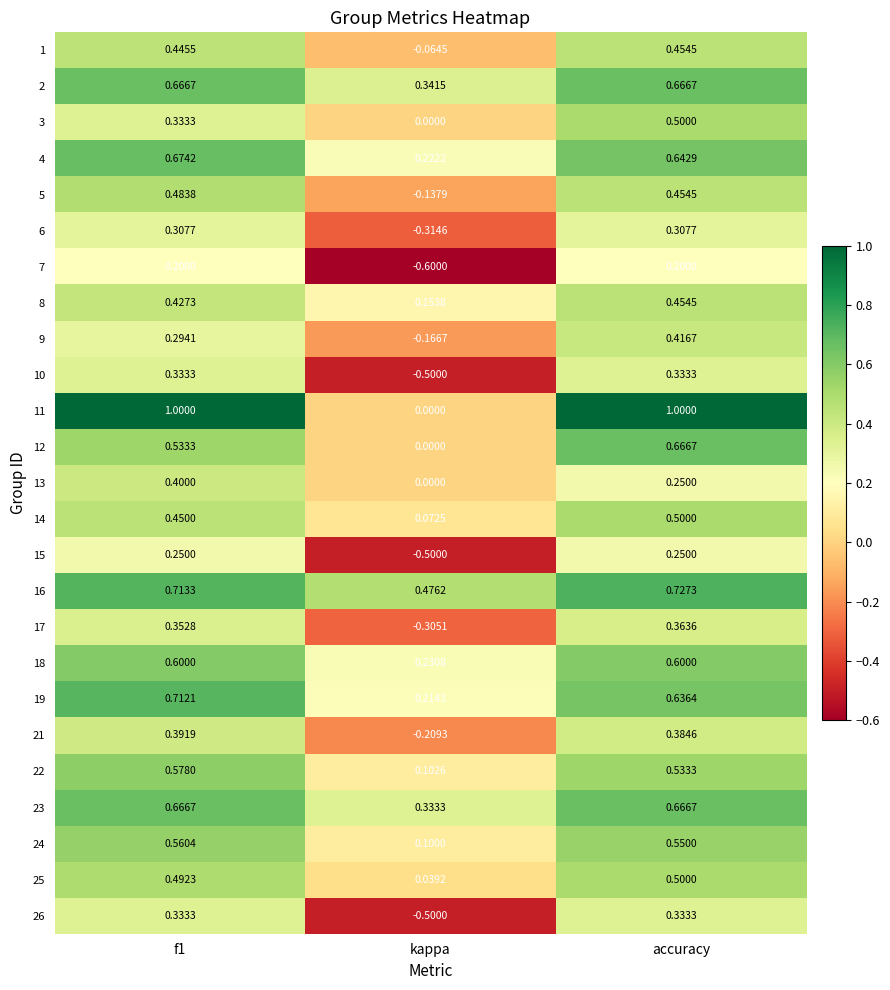

Which category has the lowest value in the 21 series?

kappa